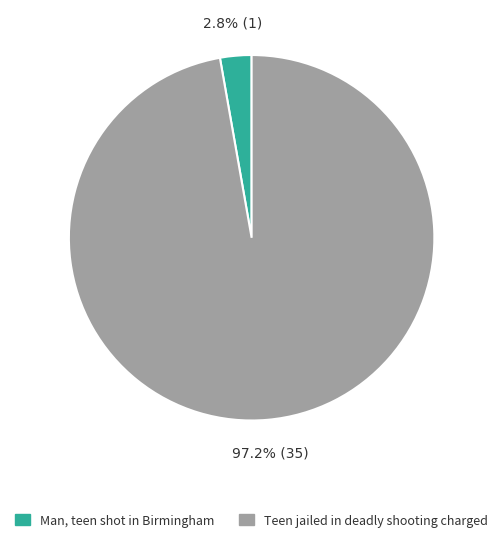

What is the total percentage of Teen jailed in deadly shooting charged and Man, teen shot in Birmingham?

100.0%